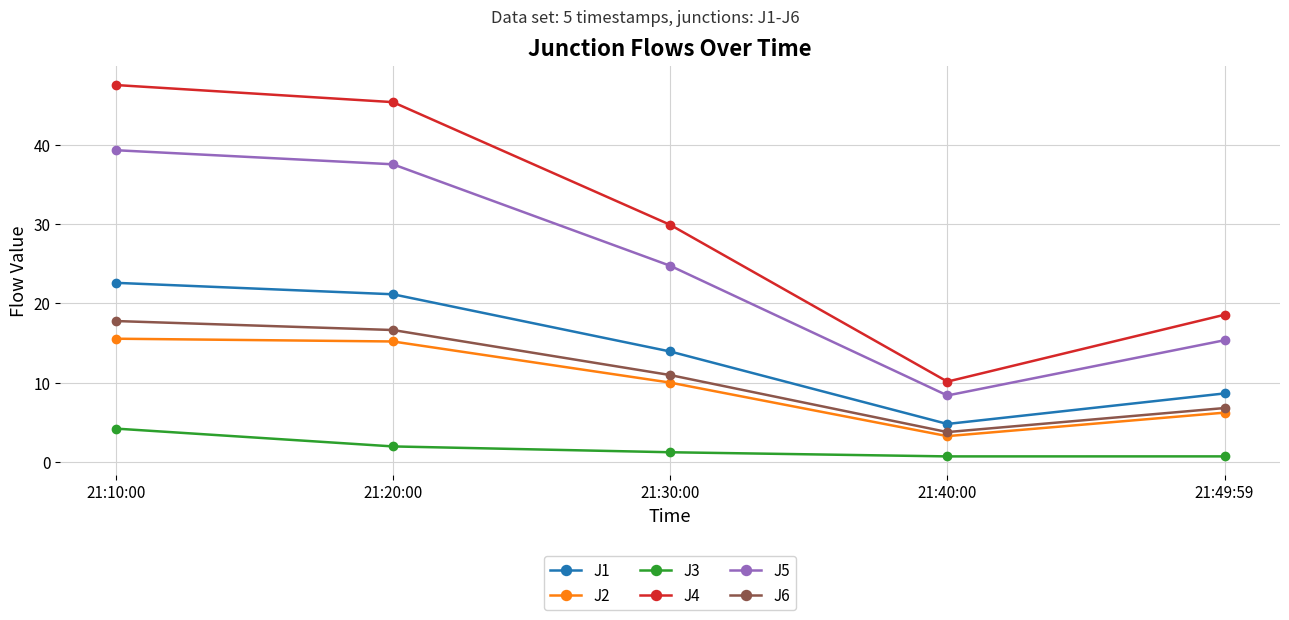

At which label does J2 first exceed 10?

21:10:00